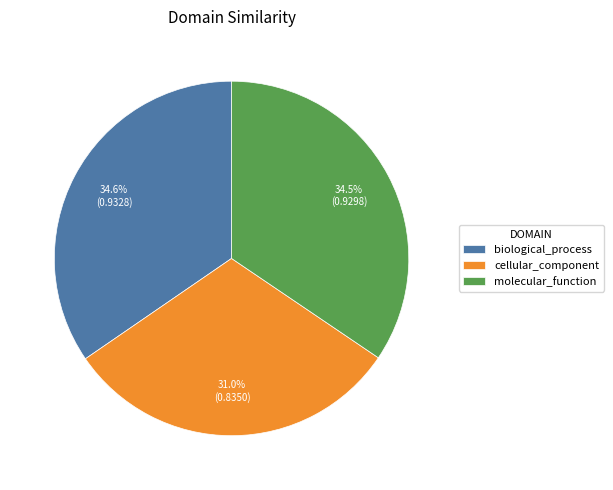

Is cellular_component the majority of the pie?

No